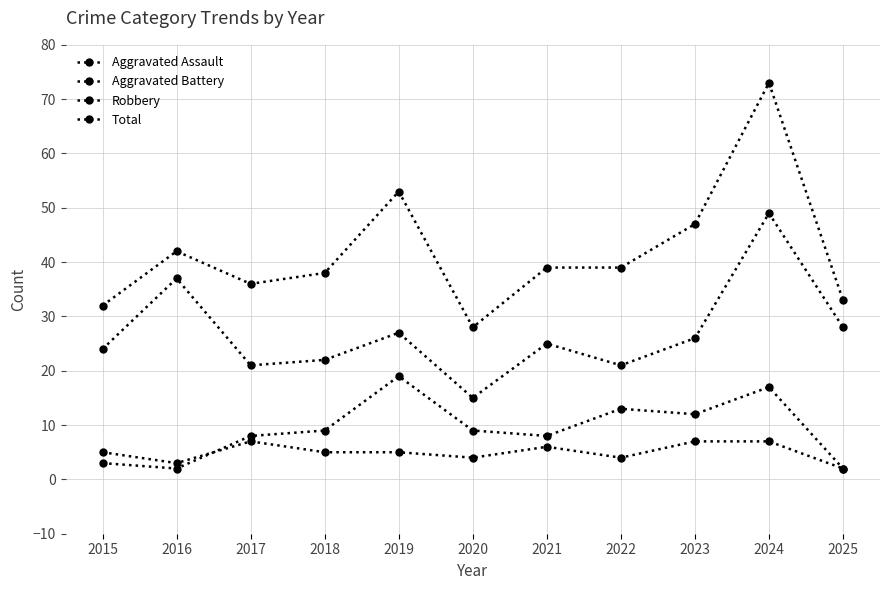

What is the maximum value for Robbery?

49